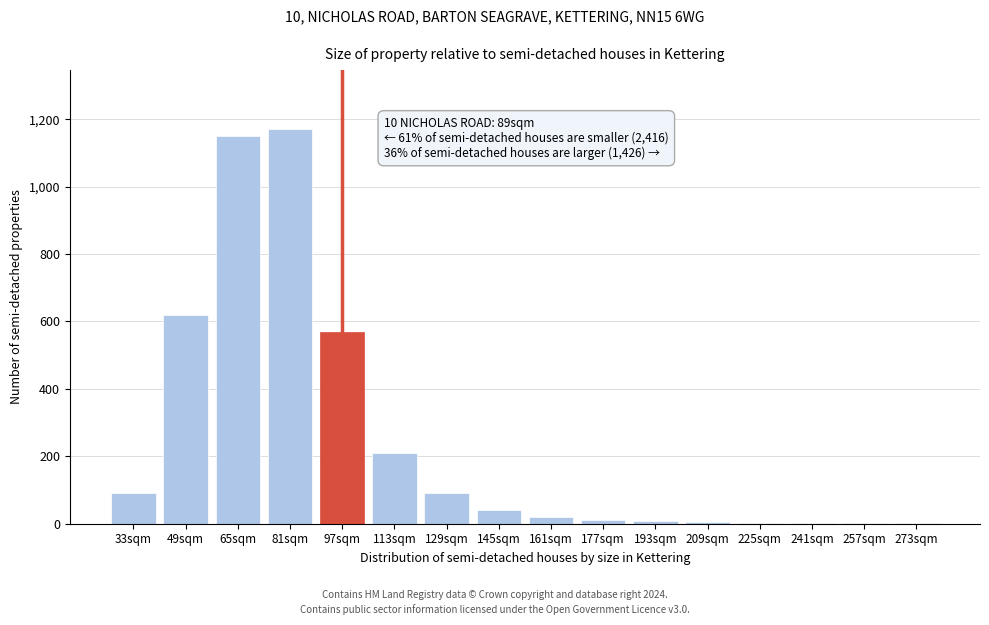

The chart shows a value of 570 at 97sqm. True or false?

True